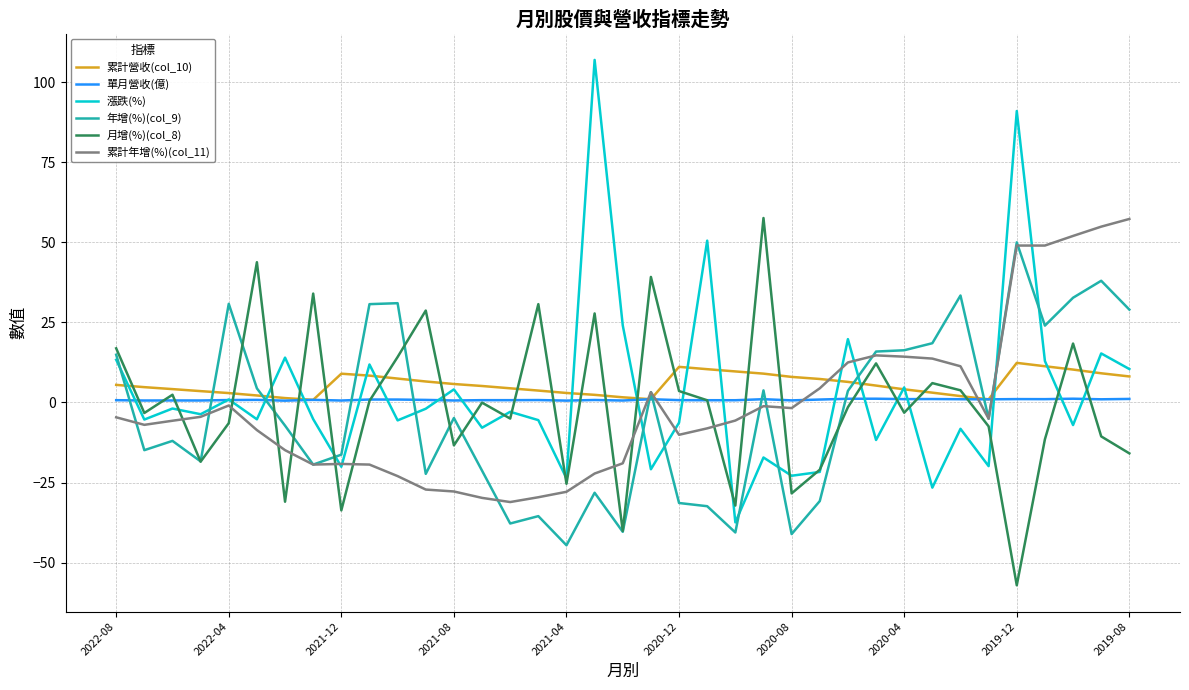

True or false: 年增(%)(col_9) and 單月營收(億) intersect in this chart.

True